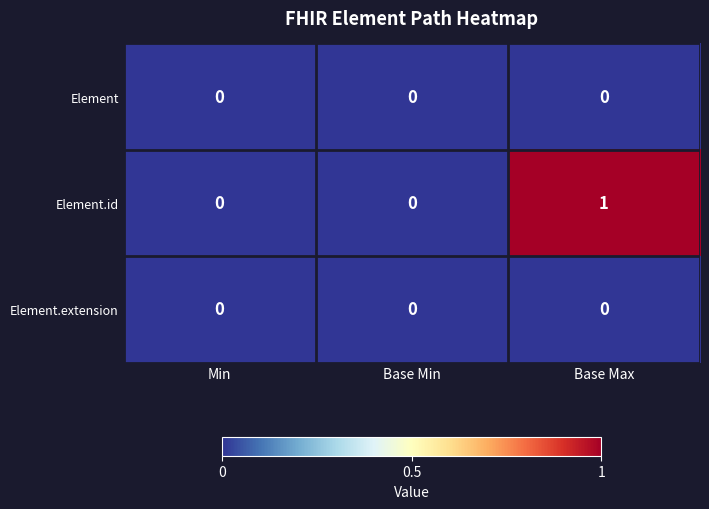

Reading left to right, what are all the values shown in this chart?

Element: Min=0	Base Min=0	Base Max=0
Element.id: Min=0	Base Min=0	Base Max=1
Element.extension: Min=0	Base Min=0	Base Max=0